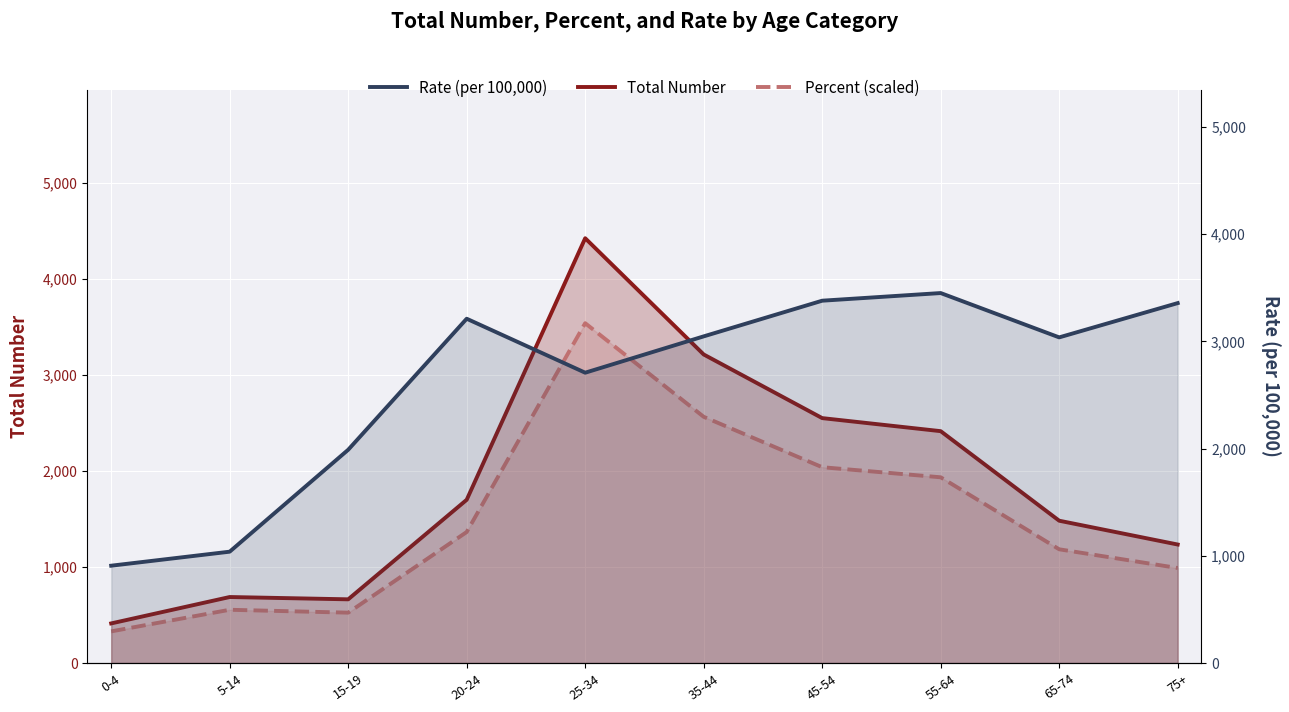

What is the difference between the second highest and minimum values in the Rate (per 100,000) series?

2471.1